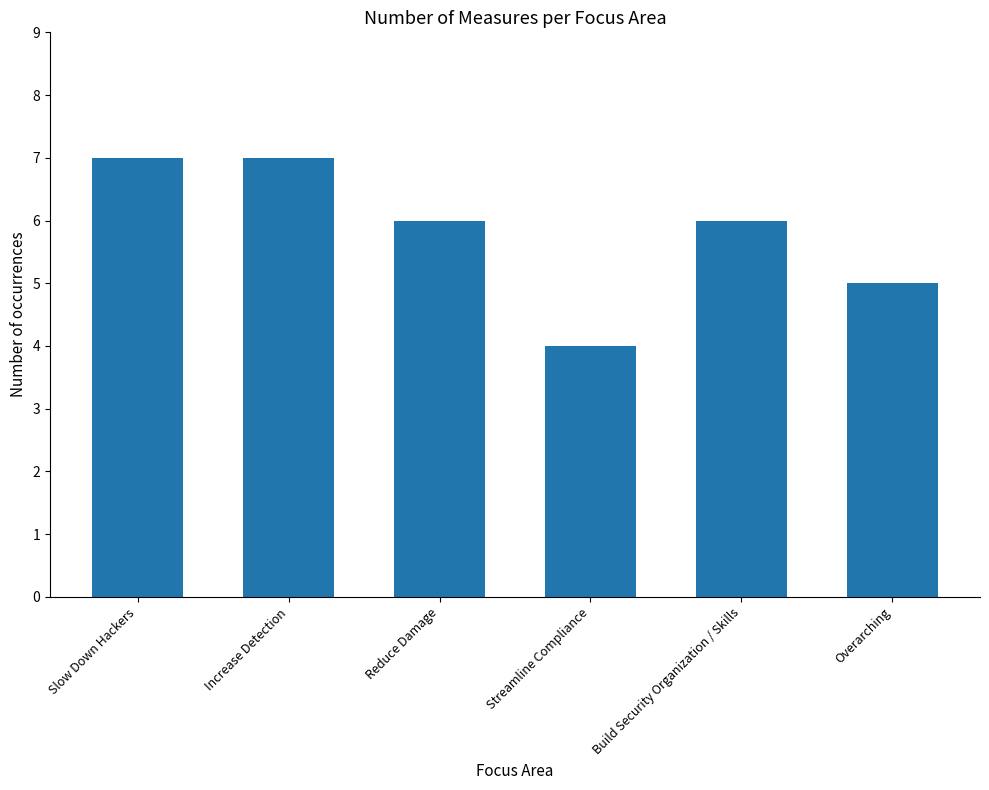

What is the ratio of the value at Increase Detection to the value at Reduce Damage?

1.2